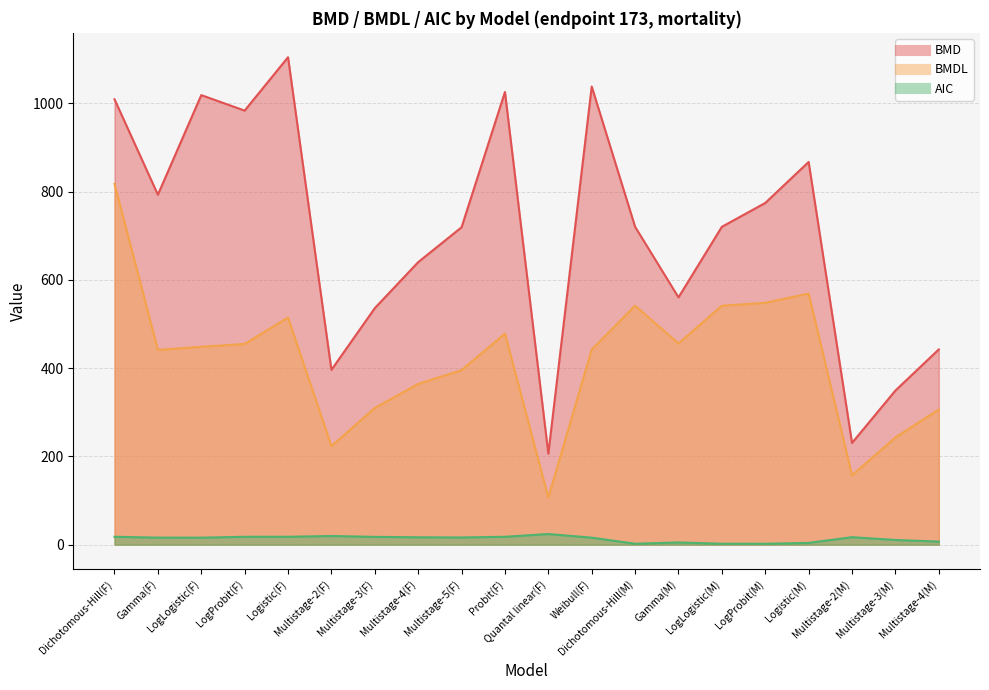

Does the chart display data point markers on the line(s)?

No